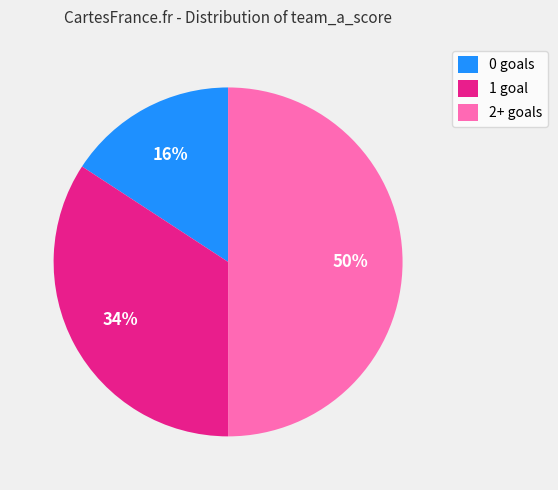

Which slice is the smallest?

0 goals